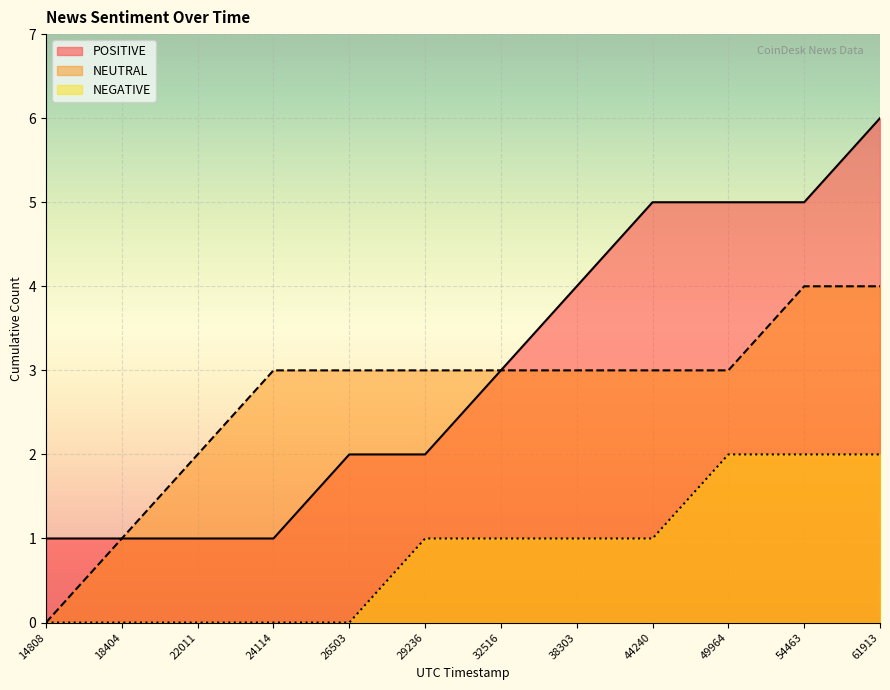

At which label does NEGATIVE reach its peak?

1491849964